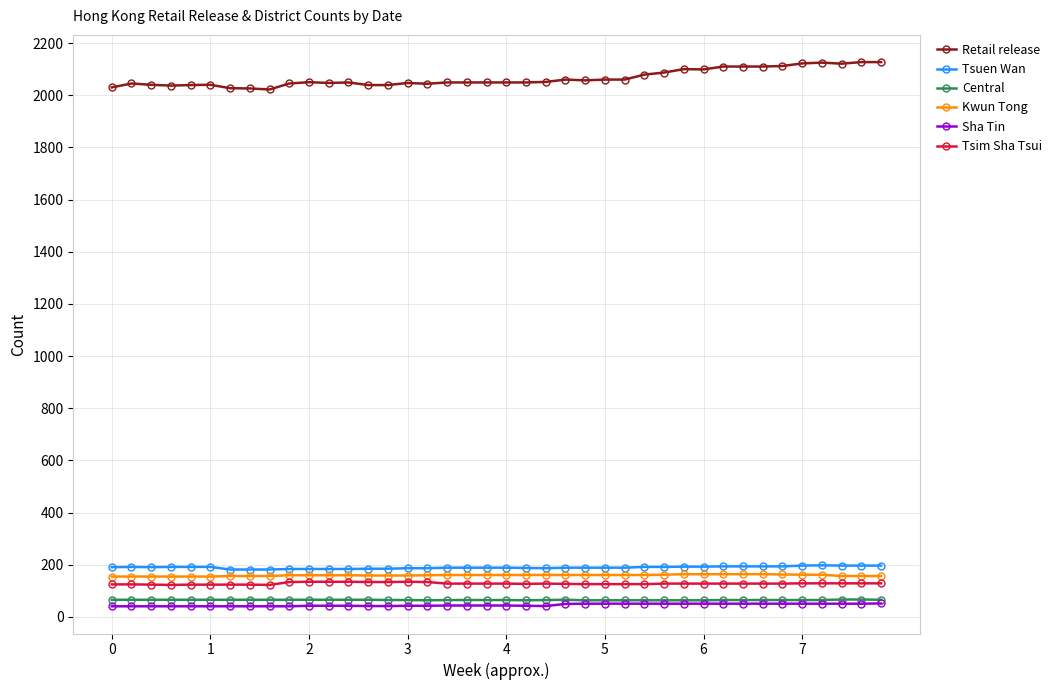

True or false: Kwun Tong and Tsuen Wan cross at least once.

False